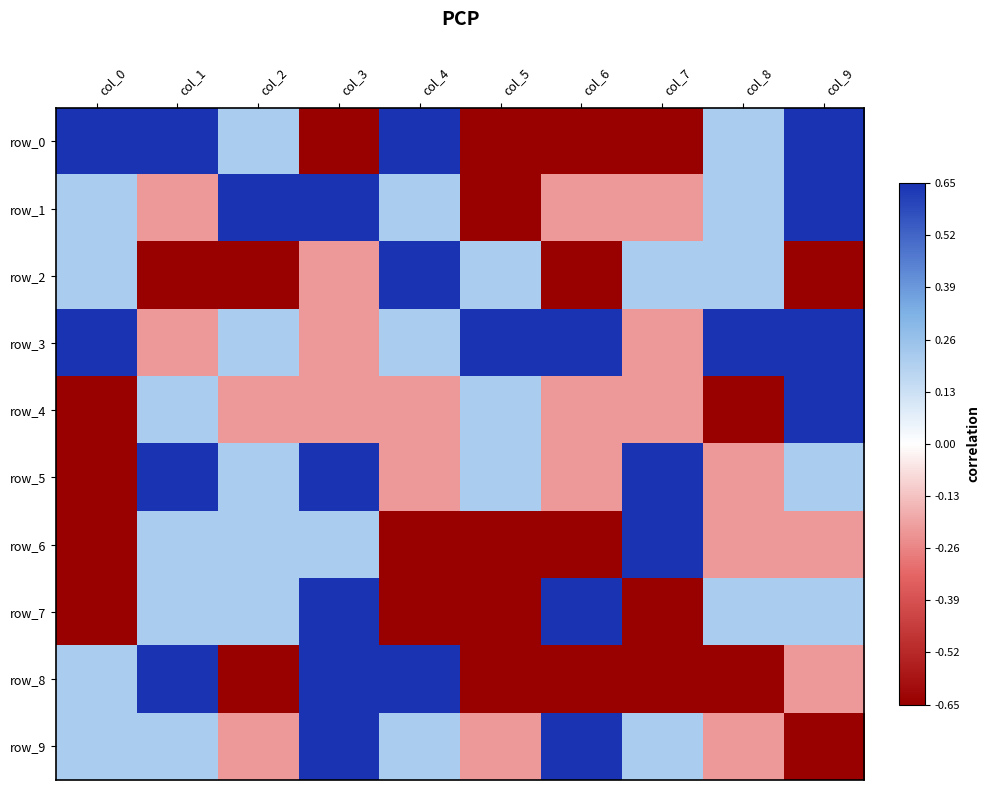

Where is row_1 nearest to the value 0?

col_0